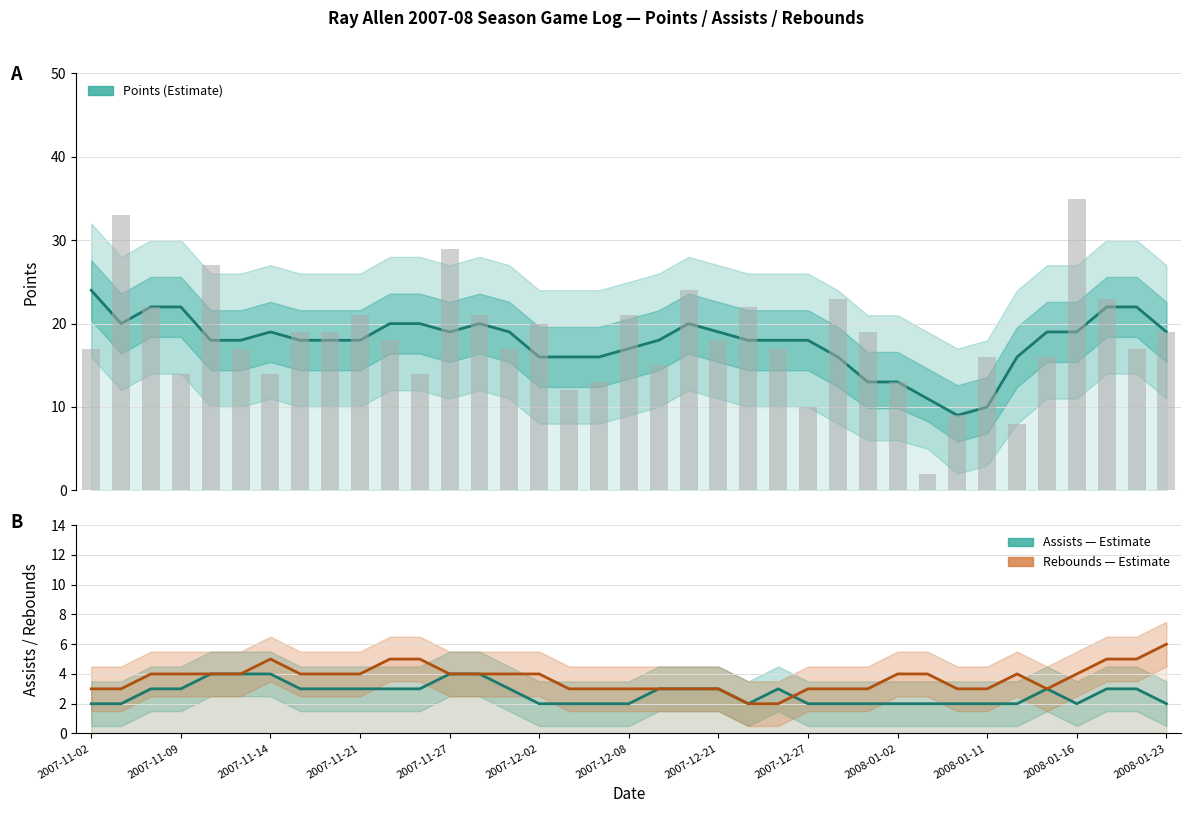

How many distinct data groups are displayed?

3